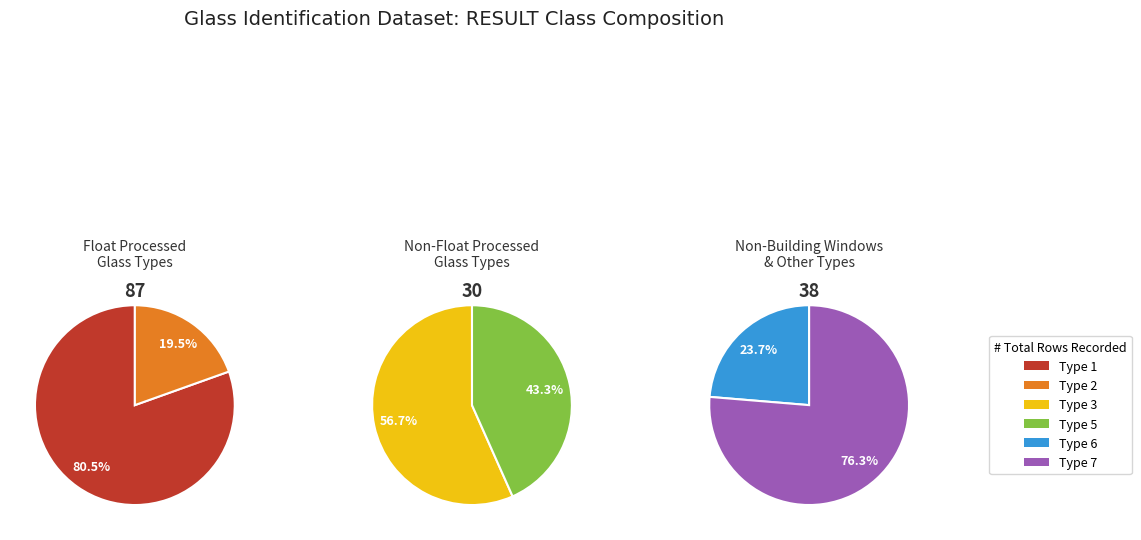

Which category has the biggest portion of the pie?

1